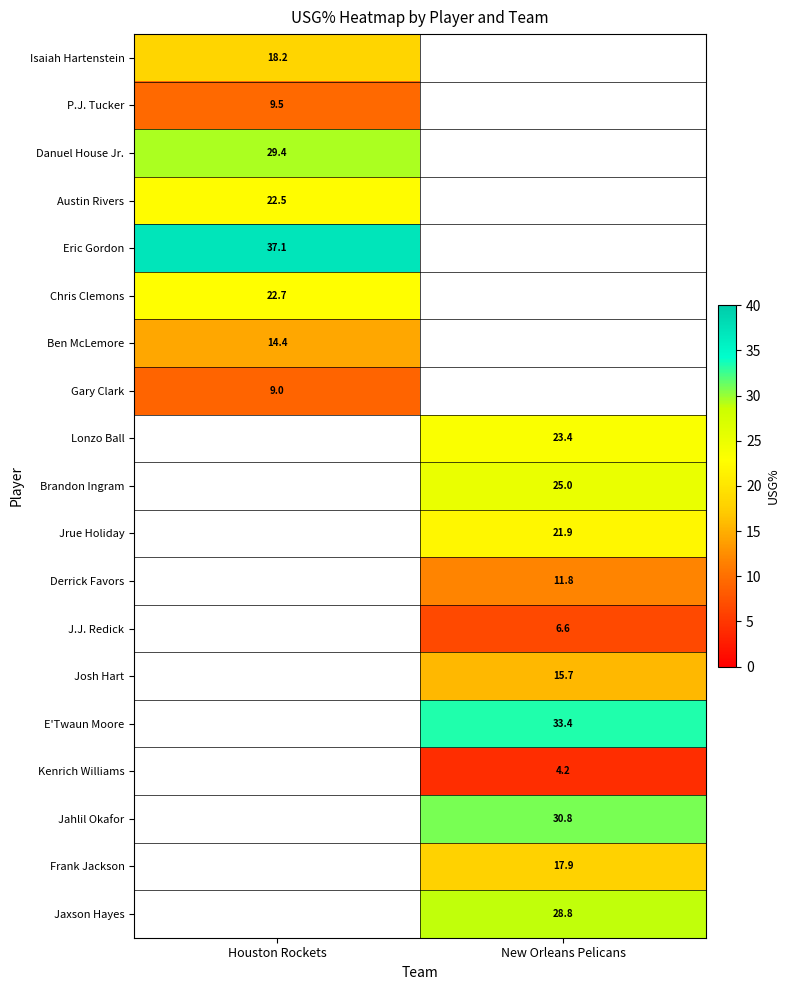

Is it true that Brandon Ingram equals 25.0 at New Orleans Pelicans?

True